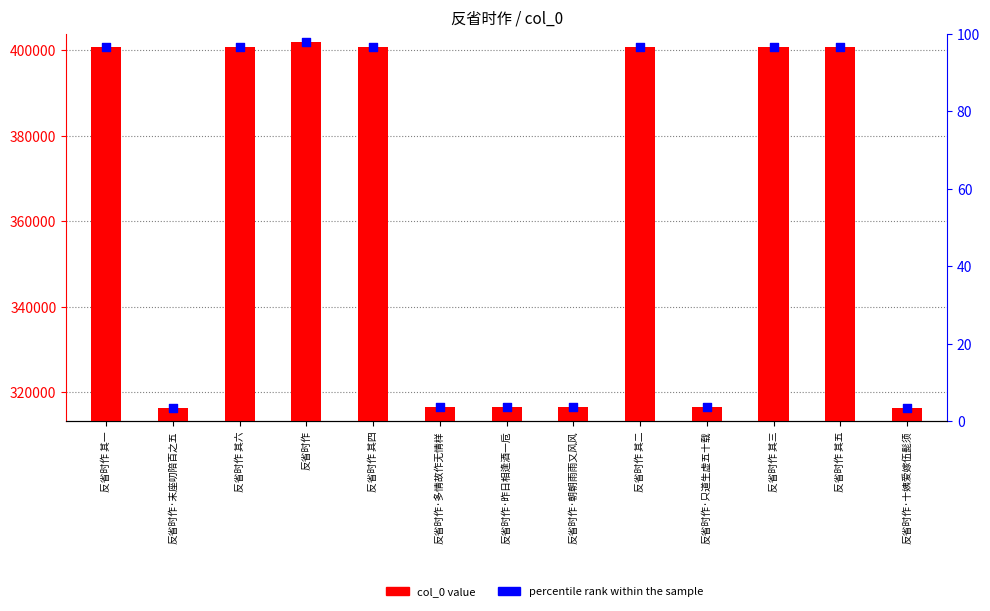

Is the value of col_0 value at 反省时作 其一 greater than the value of percentile rank within the sample at 反省时作?

Yes